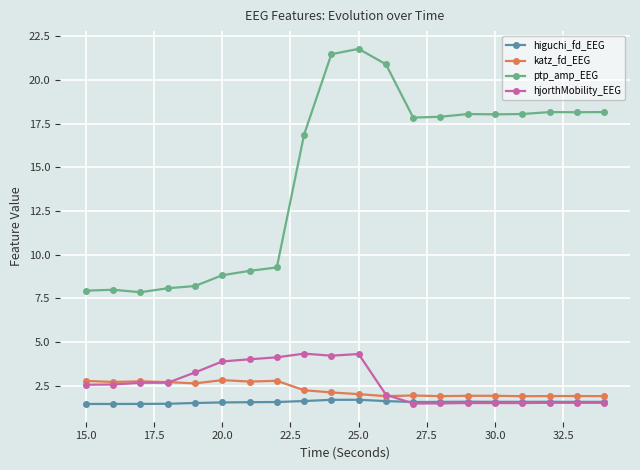

True or false: ptp_amp_EEG and higuchi_fd_EEG cross at least once.

False